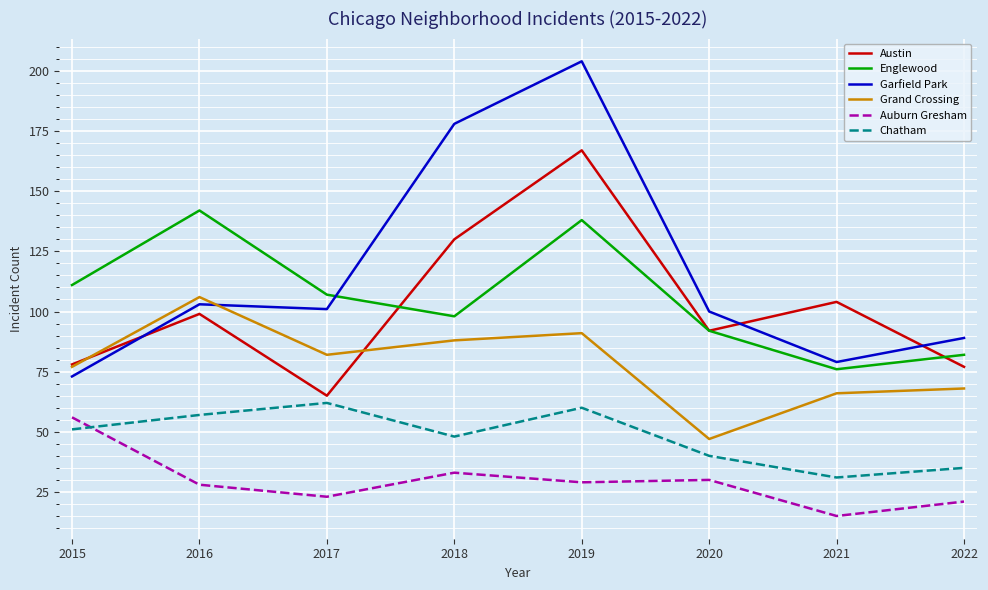

Where does the Garfield Park series first go above 101?

2016